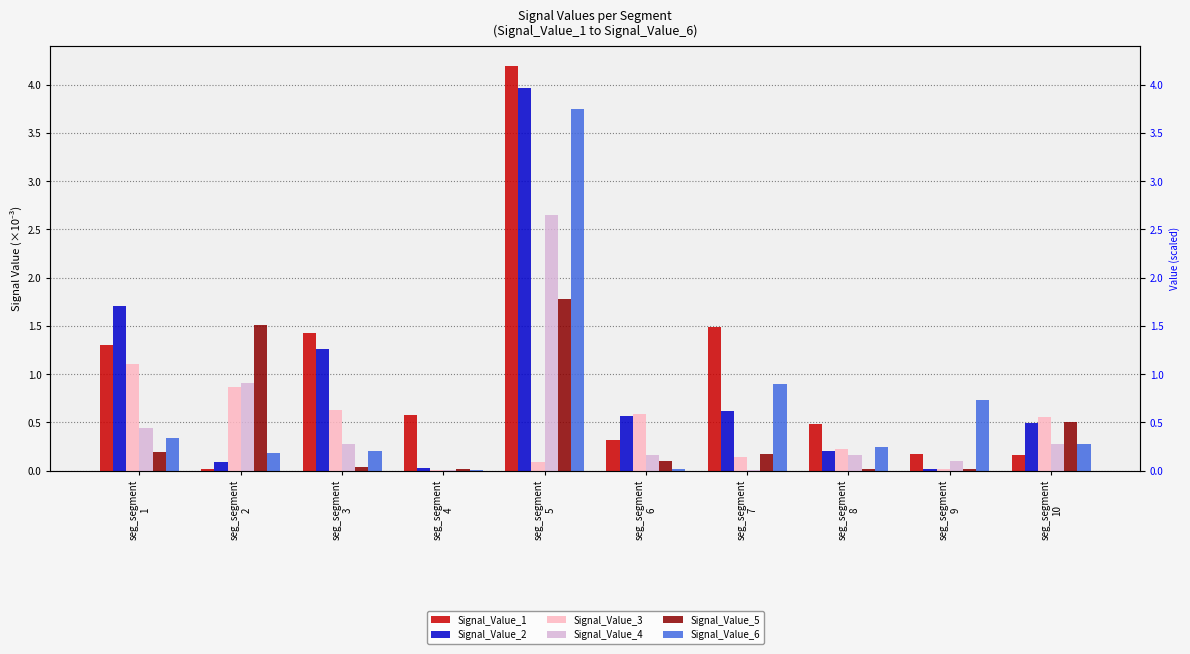

Which label corresponds to the smallest value in the chart?

seg_segment
4